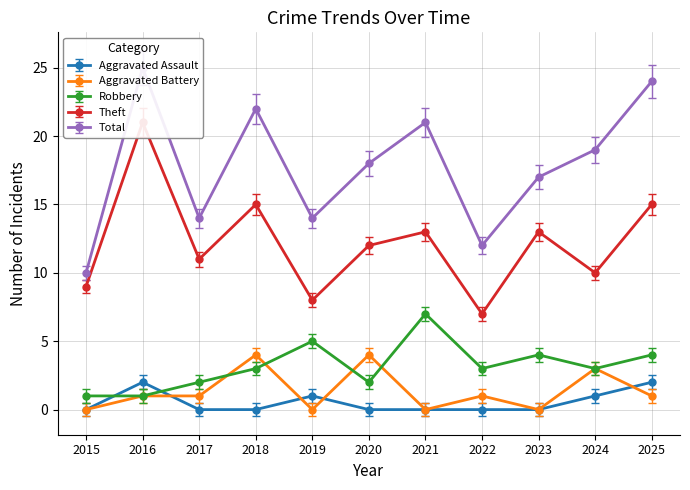

At how many categories does at least one series exceed 3?

11